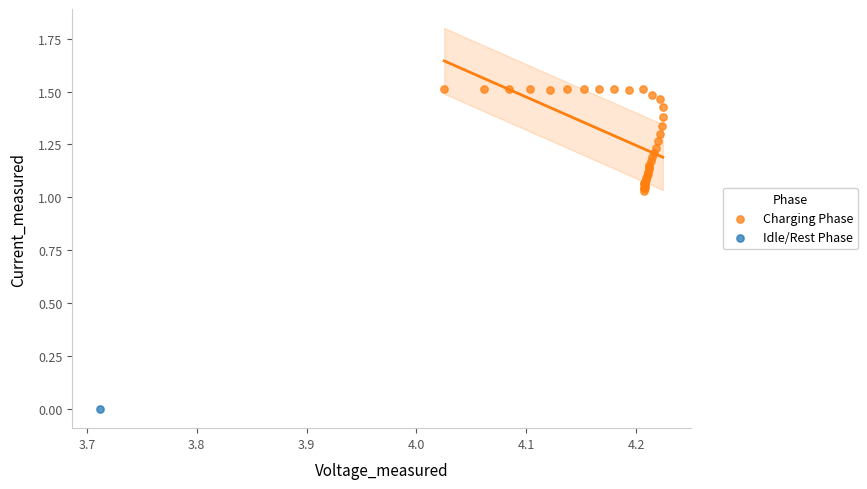

What are all the series names shown in the legend?

Charging Phase, Idle/Rest Phase